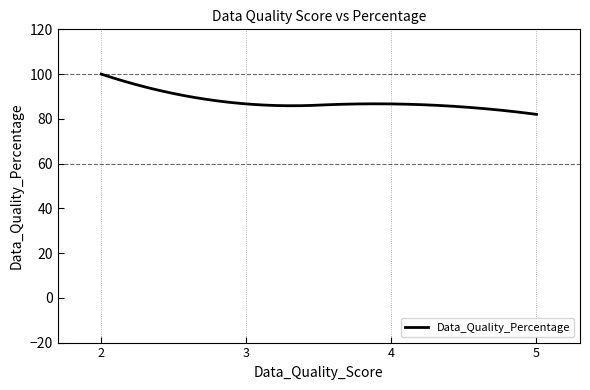

What is the difference between the maximum and minimum values?

18.0